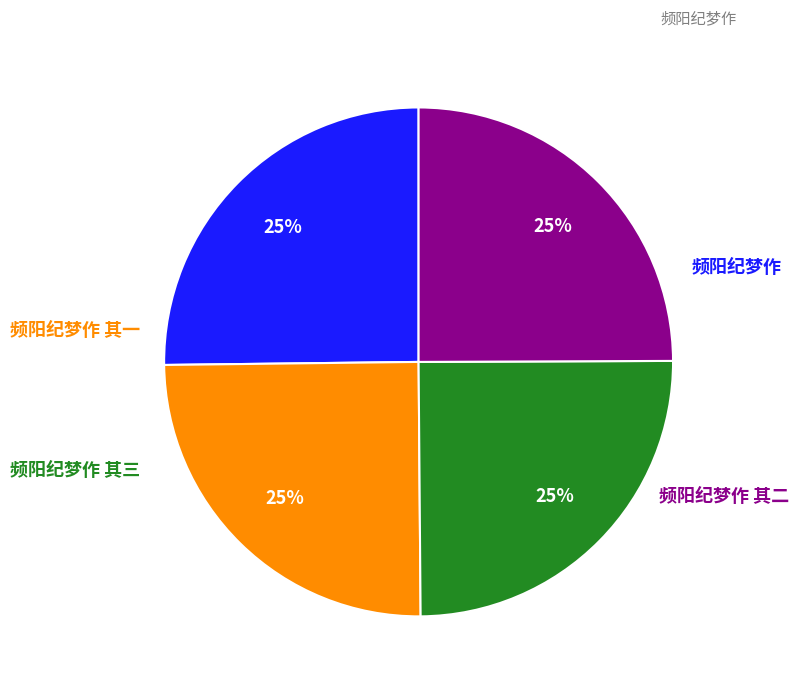

Is there a majority slice in this chart?

No